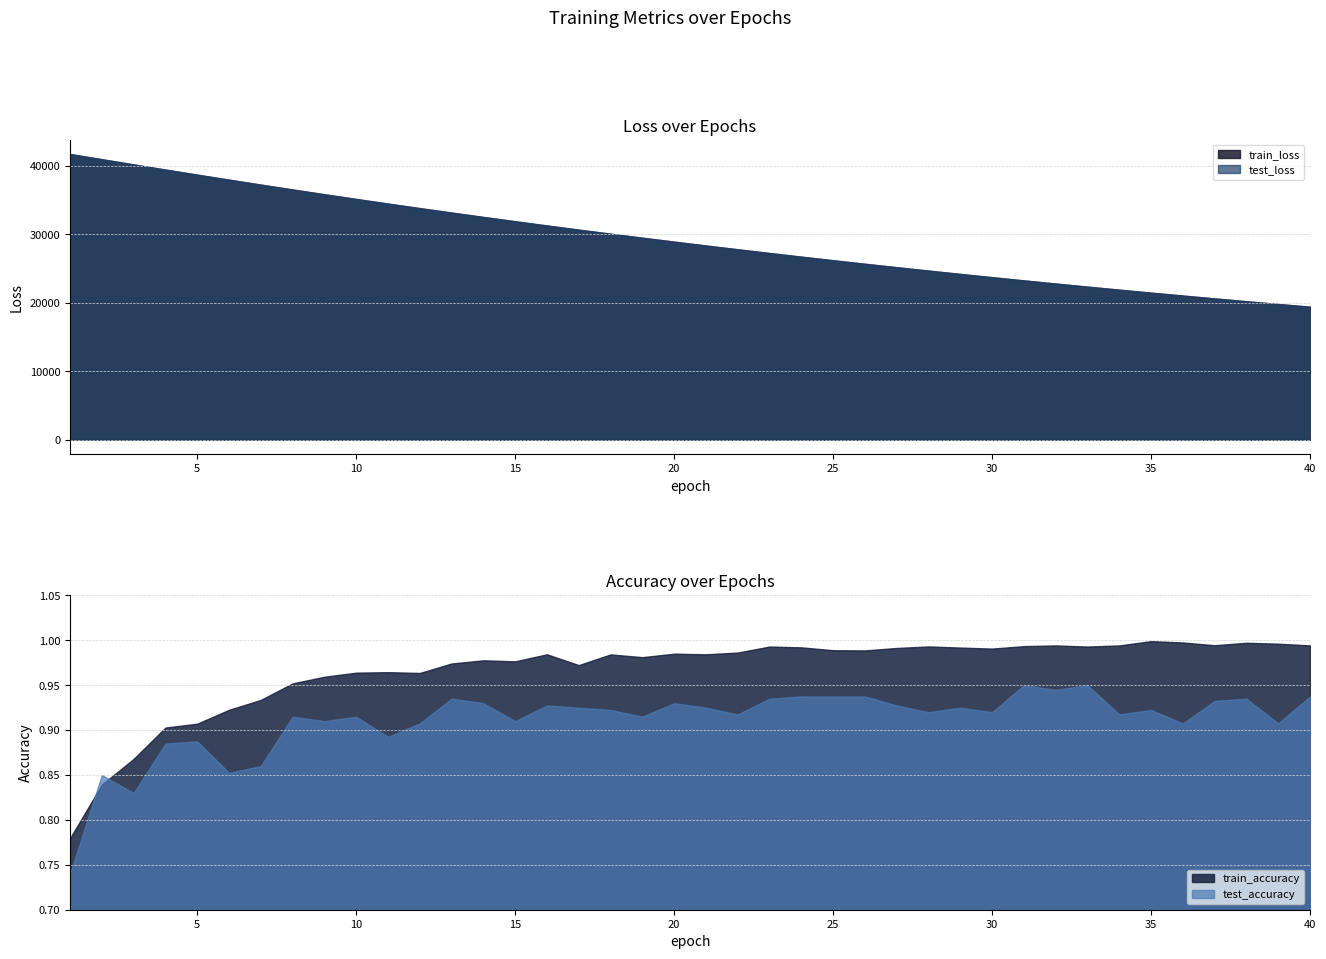

How many series are shown in this chart?

4